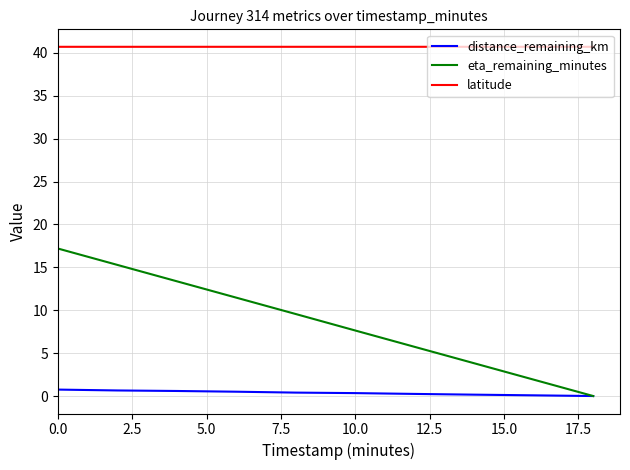

What are all the series names shown in the legend?

distance_remaining_km, eta_remaining_minutes, latitude